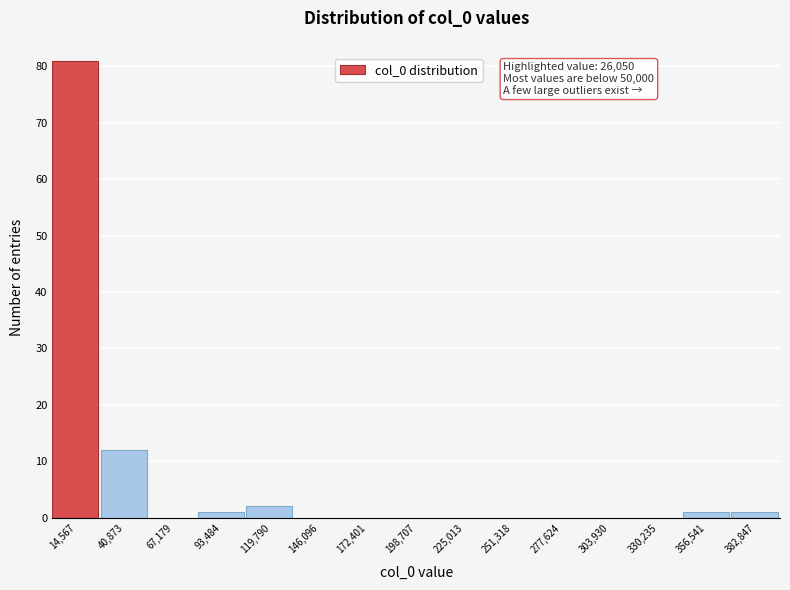

Over which range of the x-axis is the bar tallest?

0 to 30000